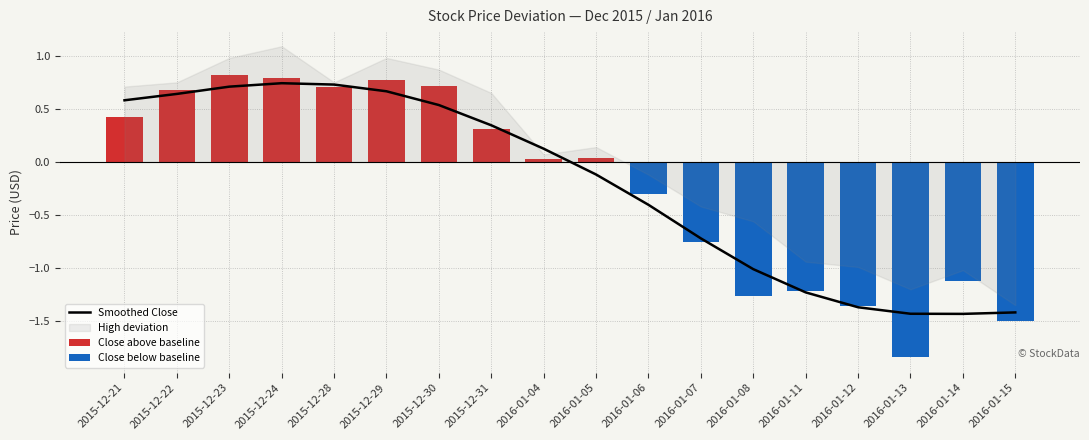

Reading left to right, what are all the values shown in this chart?

0.6	0.6	0.7	0.7	0.7	0.7	0.5	0.3	0.1	-0.1	-0.4	-0.7	-1.0	-1.2	-1.4	-1.4	-1.4	-1.4